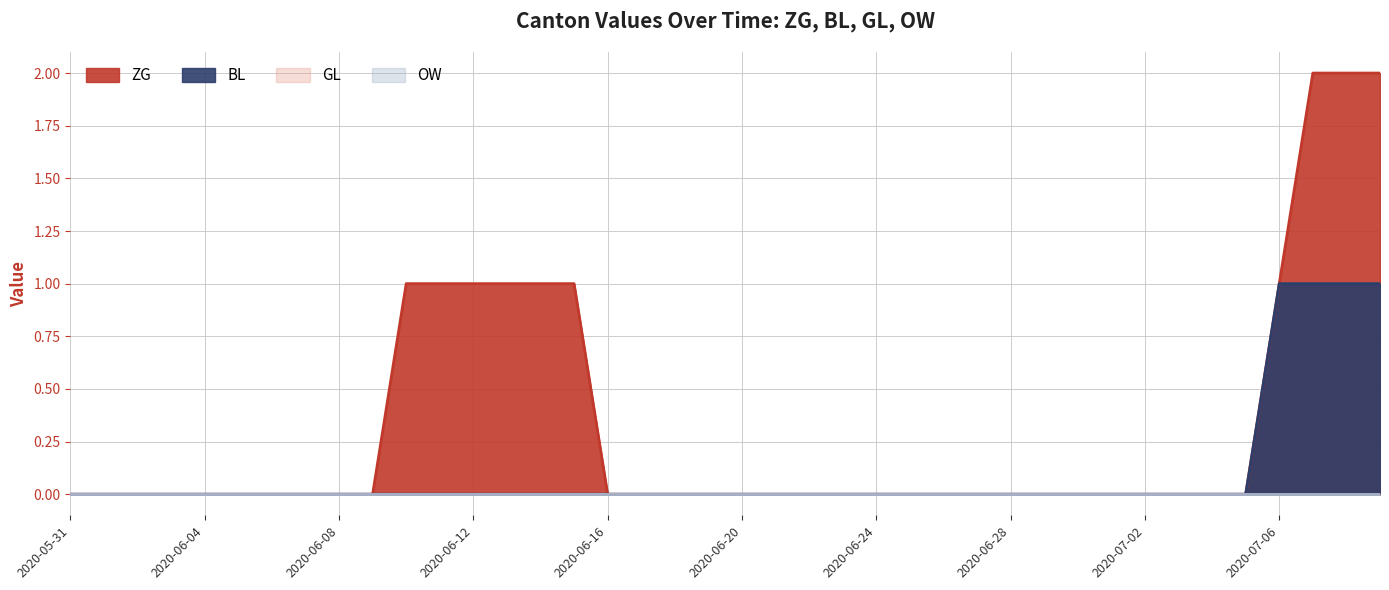

What position from the left is 2020-06-15?

16